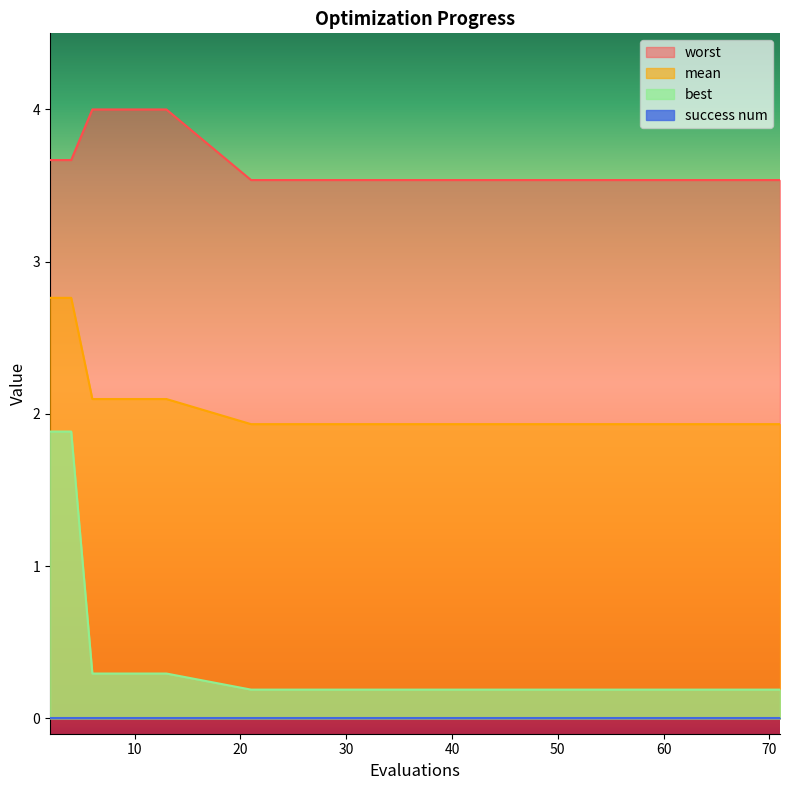

True or false: best and mean cross at least once.

False